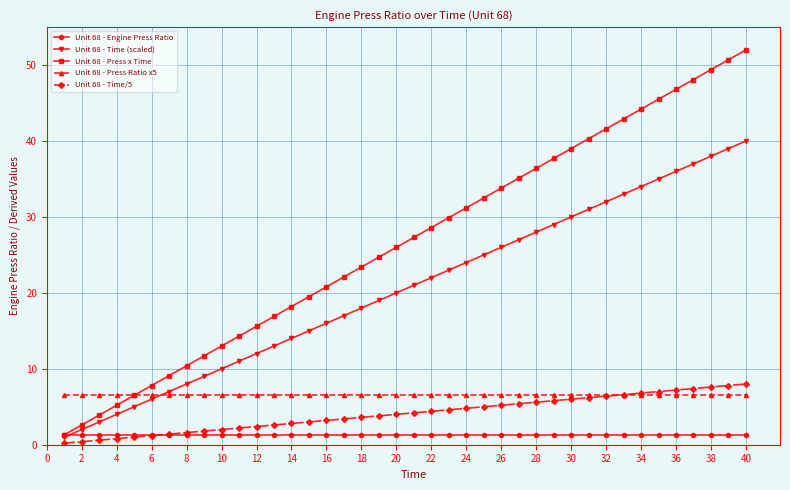

What is the value of the Unit 68 - Time (scaled) point at the 12th from the left?

12.0